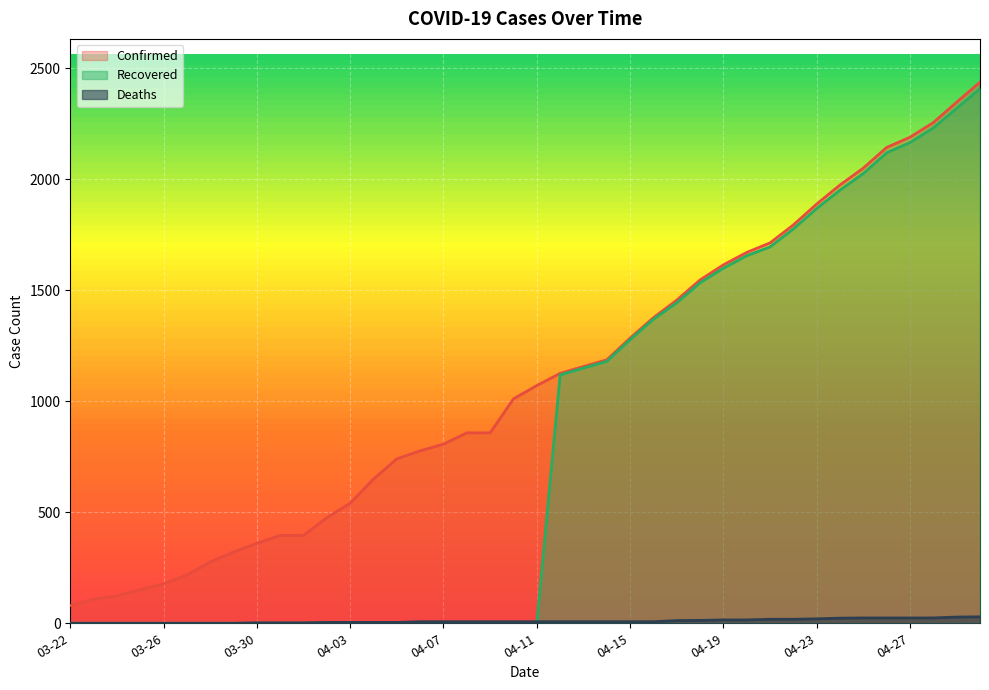

Between 03-29 and 04-27, which is larger?

04-27